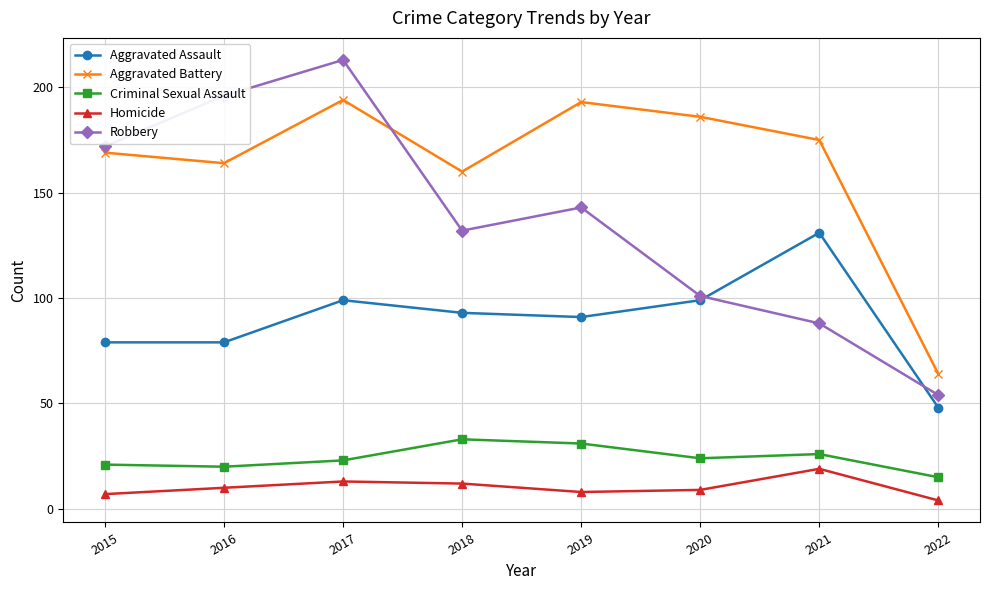

Reading right to left, transcribe all the data shown in this chart.

Aggravated Assault: 48	131	99	91	93	99	79	79
Aggravated Battery: 64	175	186	193	160	194	164	169
Criminal Sexual Assault: 15	26	24	31	33	23	20	21
Homicide: 4	19	9	8	12	13	10	7
Robbery: 54	88	101	143	132	213	196	172